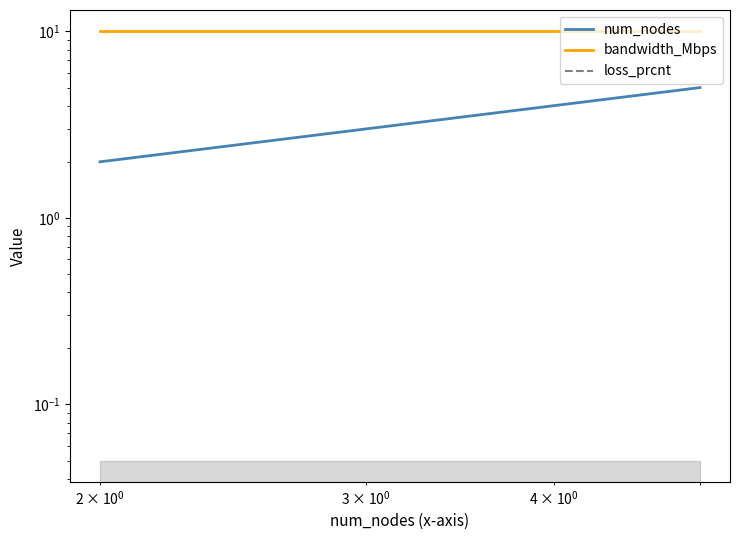

What are all the series names shown in the legend?

num_nodes, bandwidth_Mbps, loss_prcnt